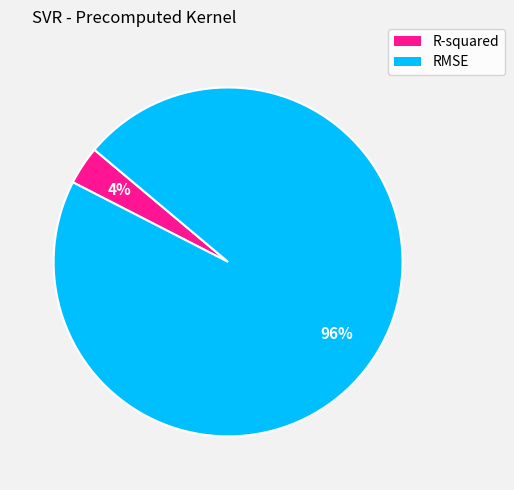

What is the largest slice in the pie chart?

RMSE